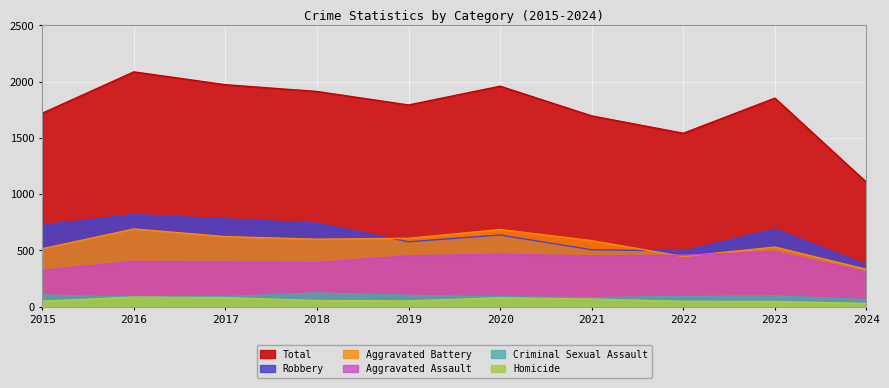

Which series changed the most between 2019 and 2024?

Total